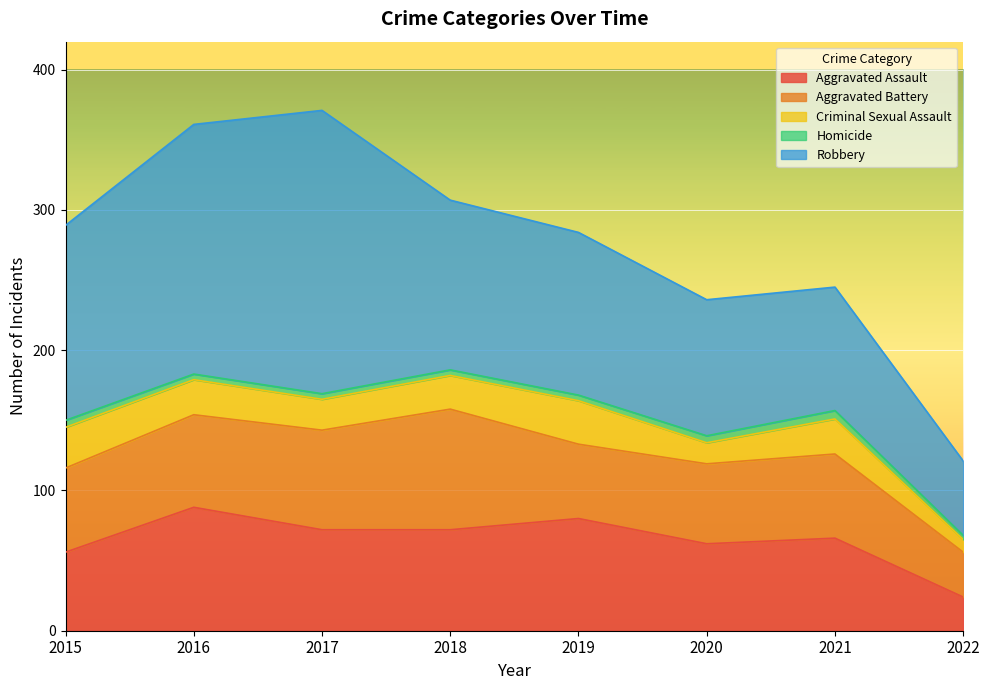

Is the value of Aggravated Assault at 2020 greater than the value of Criminal Sexual Assault at 2017?

Yes